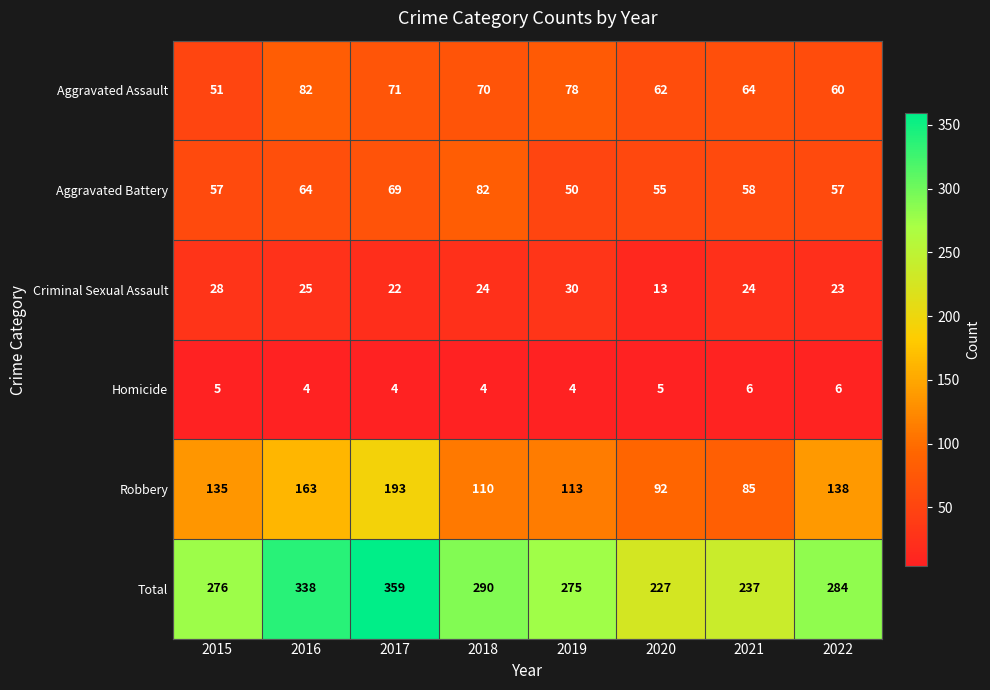

Which series has the largest range (max minus min)?

Total